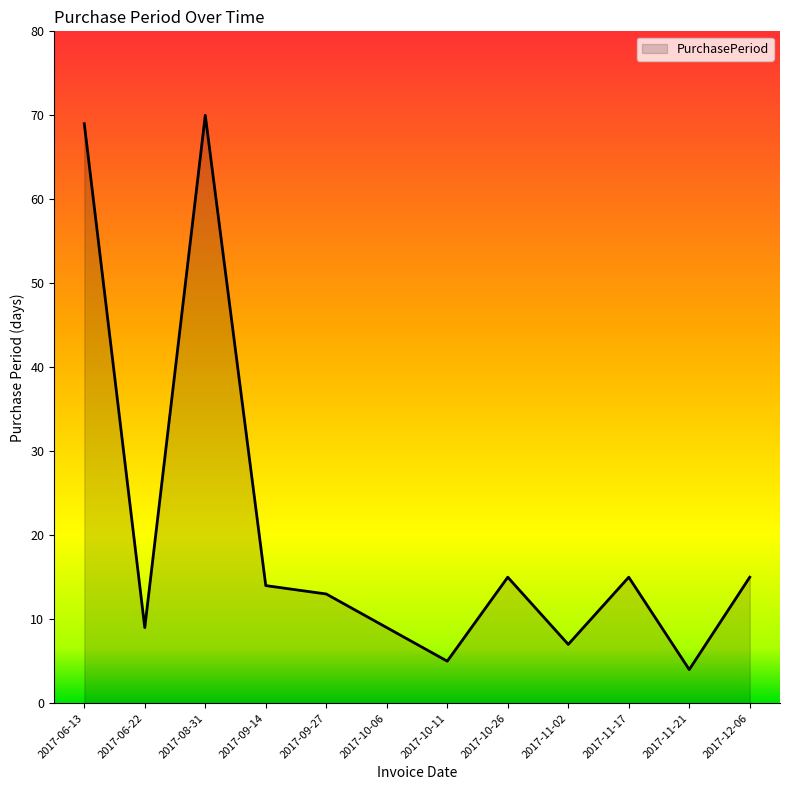

Reading left to right, list all the values displayed in this chart.

2017-06-13=69	2017-06-22=9	2017-08-31=70	2017-09-14=14	2017-09-27=13	2017-10-06=9	2017-10-11=5	2017-10-26=15	2017-11-02=7	2017-11-17=15	2017-11-21=4	2017-12-06=15